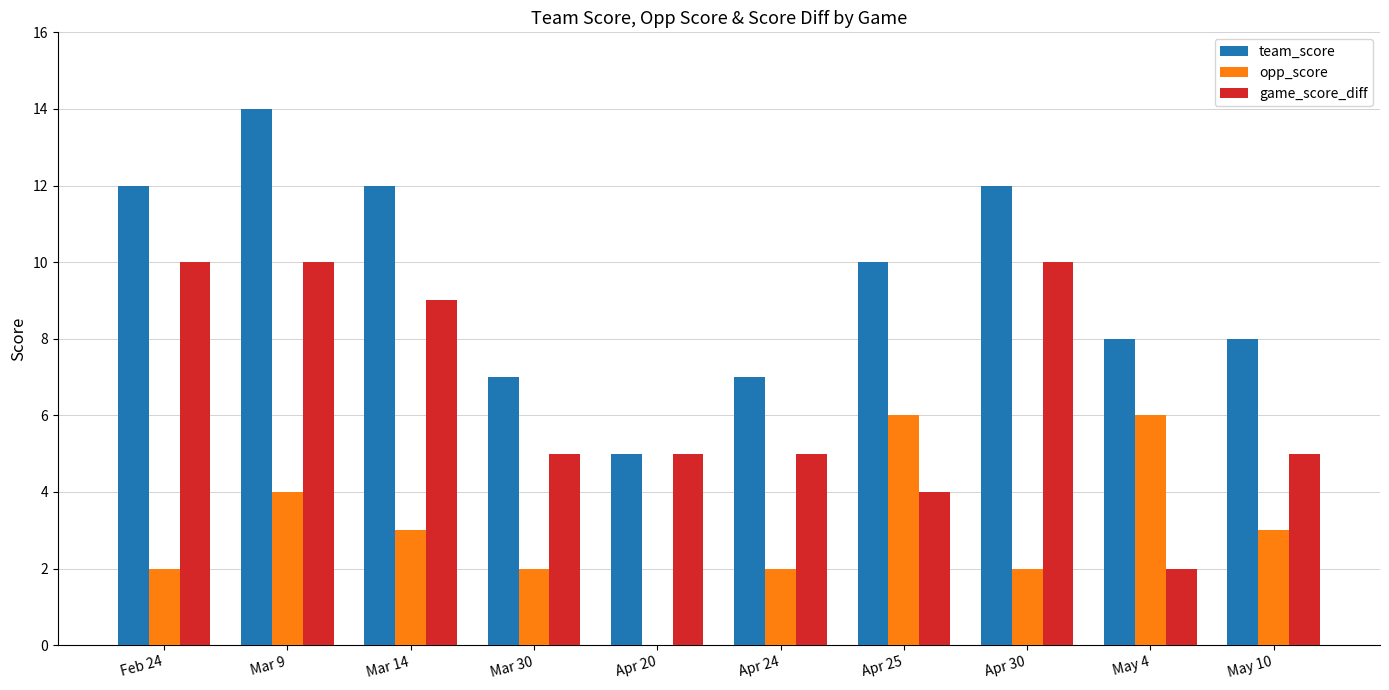

Reading left to right, what are all the values shown in this chart?

team_score: Feb 24=12	Mar 9=14	Mar 14=12	Mar 30=7	Apr 20=5	Apr 24=7	Apr 25=10	Apr 30=12	May 4=8	May 10=8
opp_score: Feb 24=2	Mar 9=4	Mar 14=3	Mar 30=2	Apr 20=0	Apr 24=2	Apr 25=6	Apr 30=2	May 4=6	May 10=3
game_score_diff: Feb 24=10	Mar 9=10	Mar 14=9	Mar 30=5	Apr 20=5	Apr 24=5	Apr 25=4	Apr 30=10	May 4=2	May 10=5